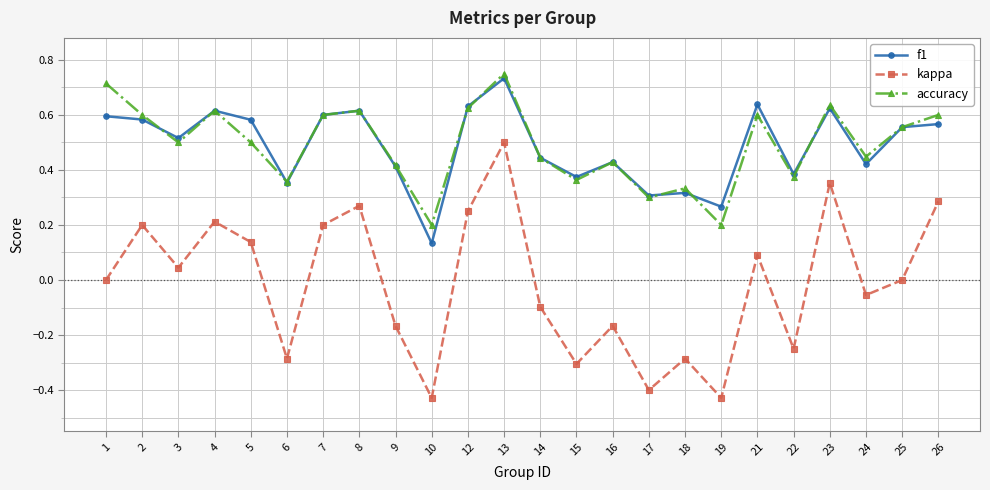

Which label corresponds to the largest value in the chart?

13